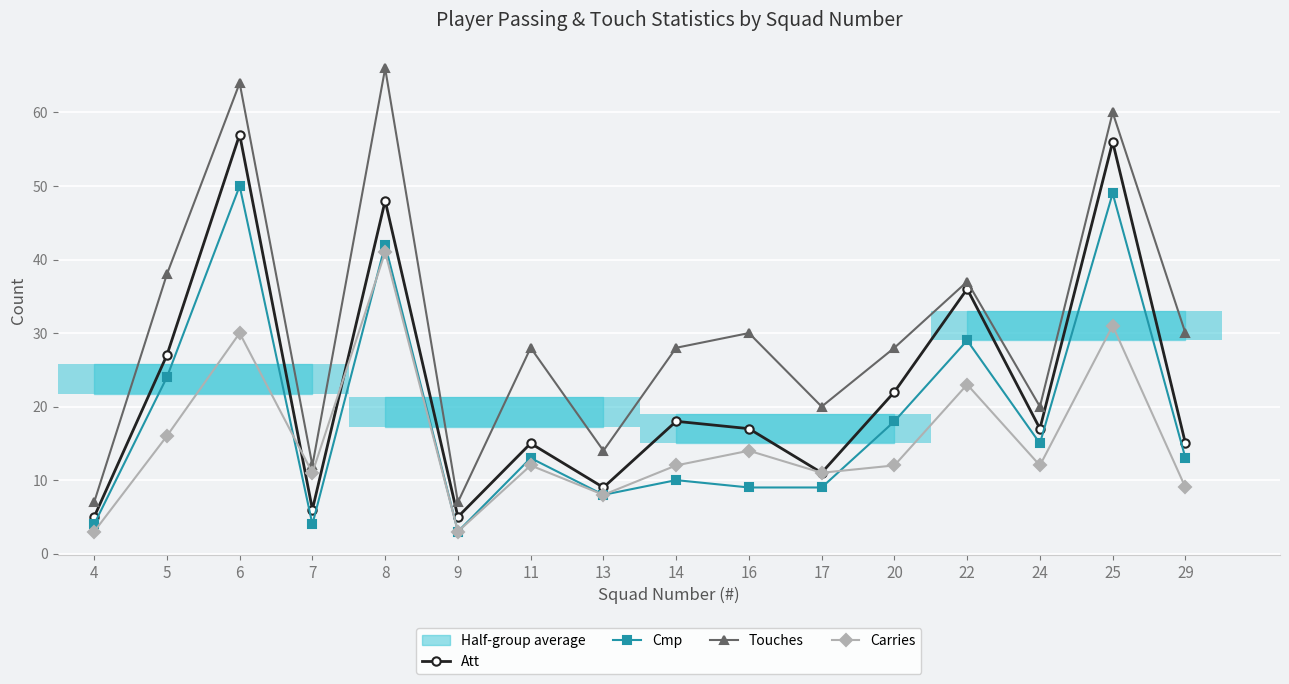

What is the difference between the second highest and minimum values in the Att series?

51